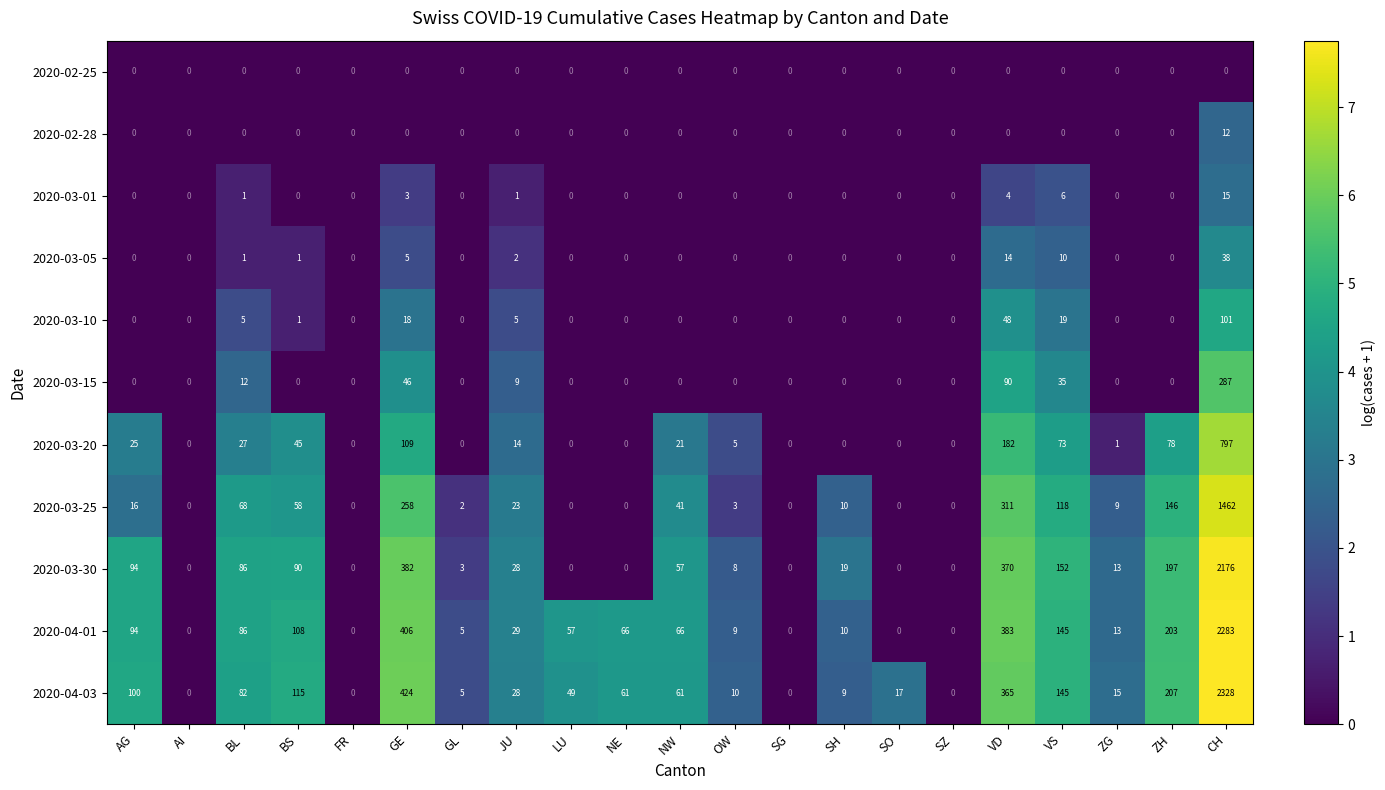

List the series in order of their peak value, lowest first.

2020-02-25, 2020-02-28, 2020-03-01, 2020-03-05, 2020-03-10, 2020-03-15, 2020-03-20, 2020-03-25, 2020-03-30, 2020-04-01, 2020-04-03